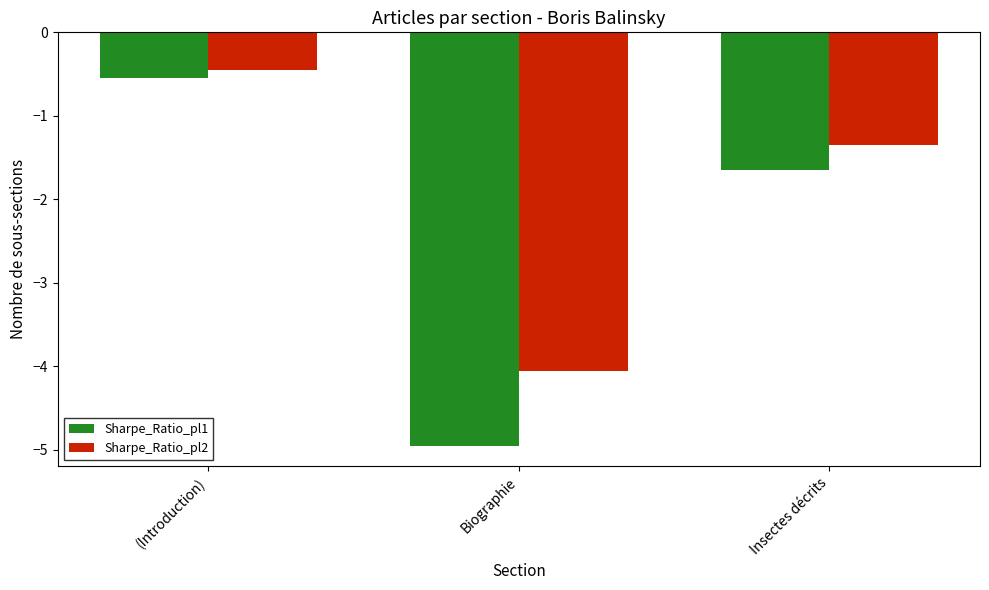

What are all the series names shown in the legend?

Sharpe_Ratio_pl1, Sharpe_Ratio_pl2